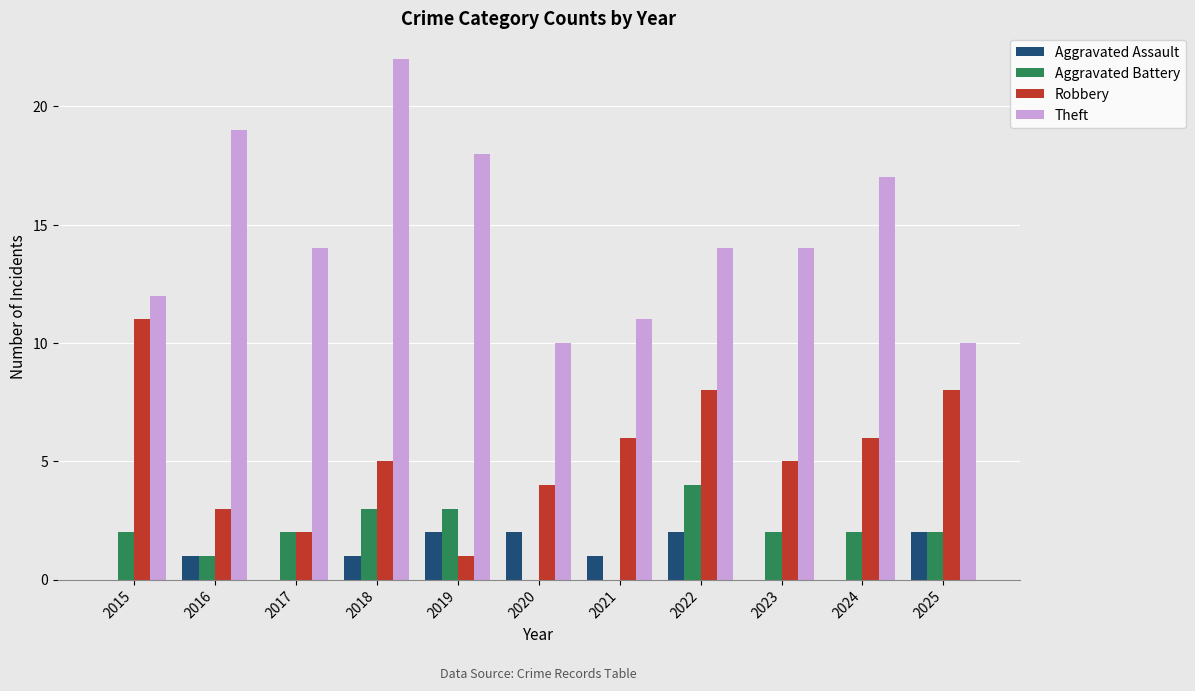

The value of Robbery at 2024 is 6. True or false?

True